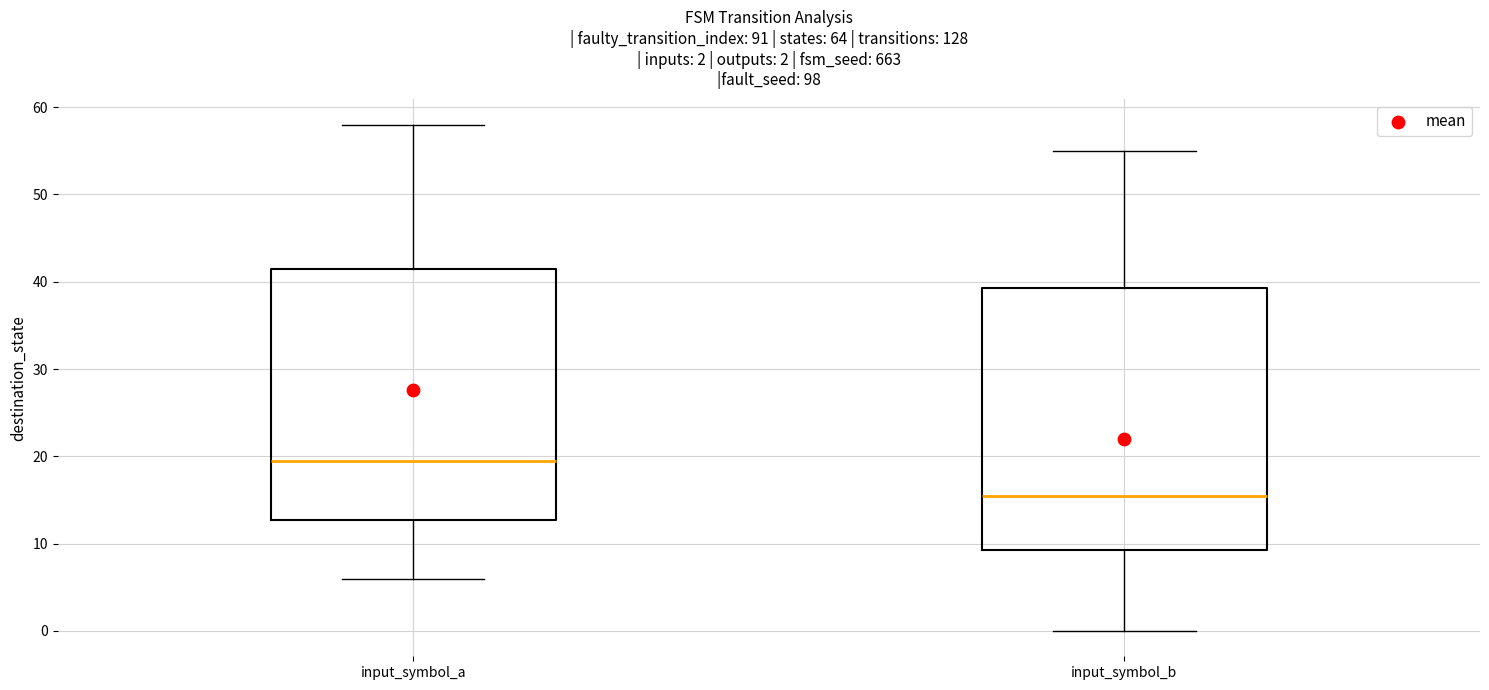

Which box's median line is the highest?

input_symbol_a